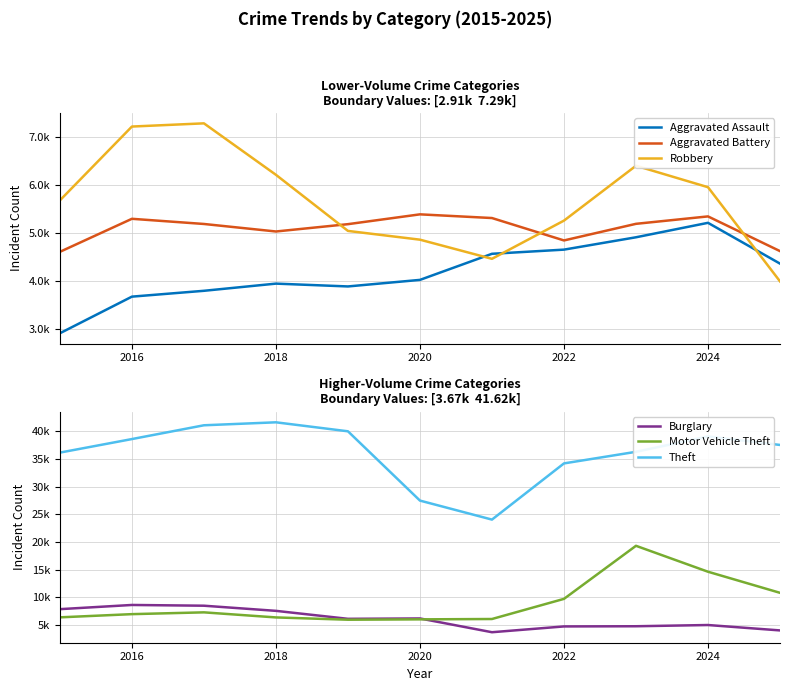

True or false: Theft has more than 2 interior local peaks.

False